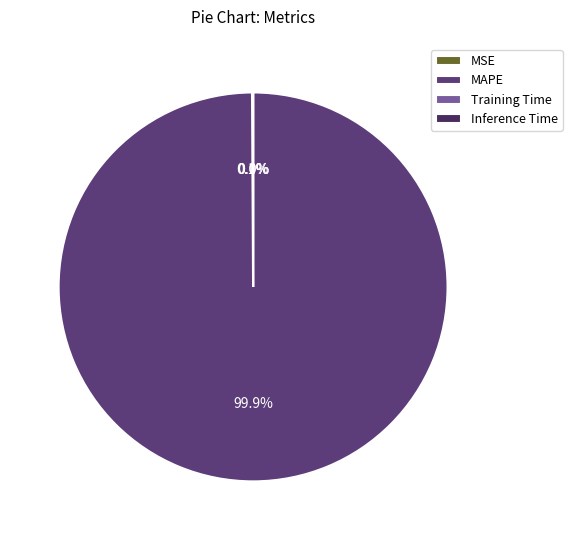

Between Training Time and Inference Time, which is larger?

Training Time